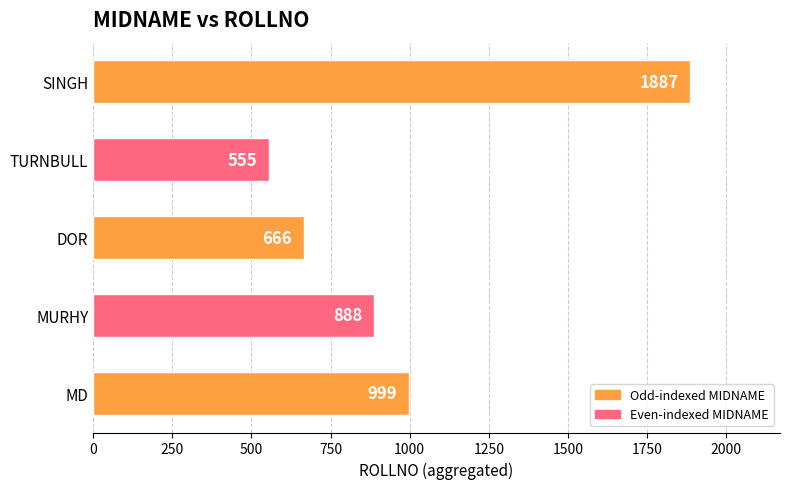

Are the bars horizontal?

Yes